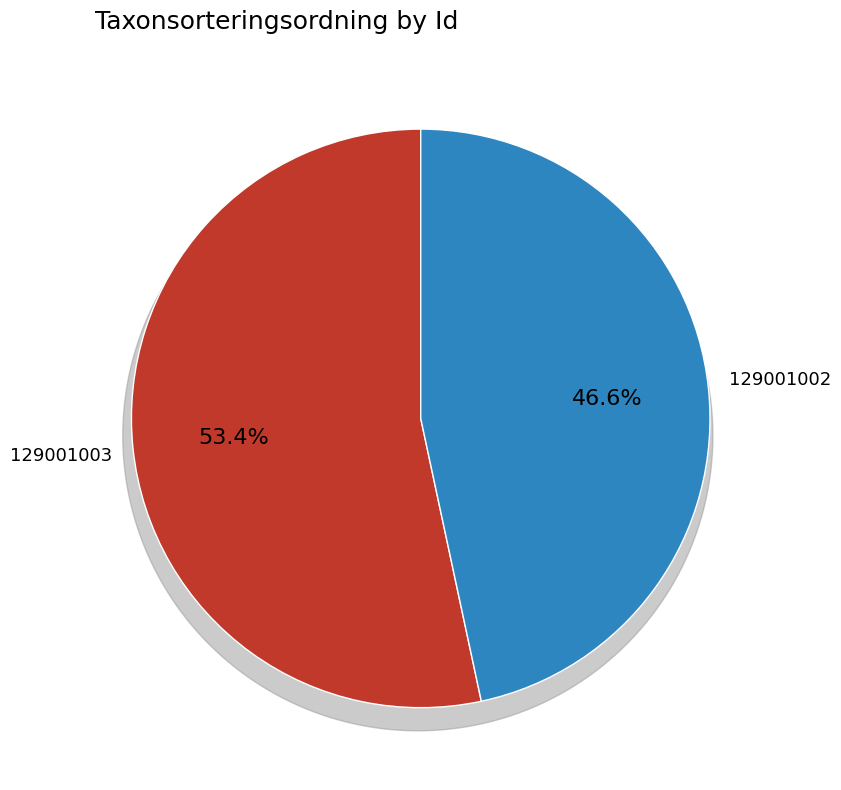

Between 129001003 and 129001002, which is larger?

129001003